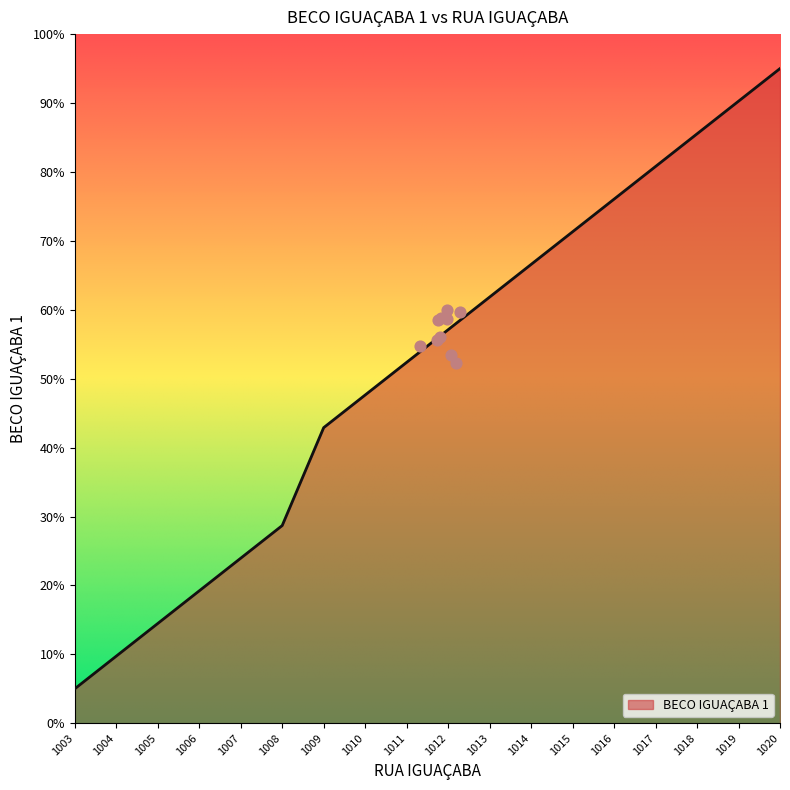

What is the change in value from 1005 to 1020?

+80.5